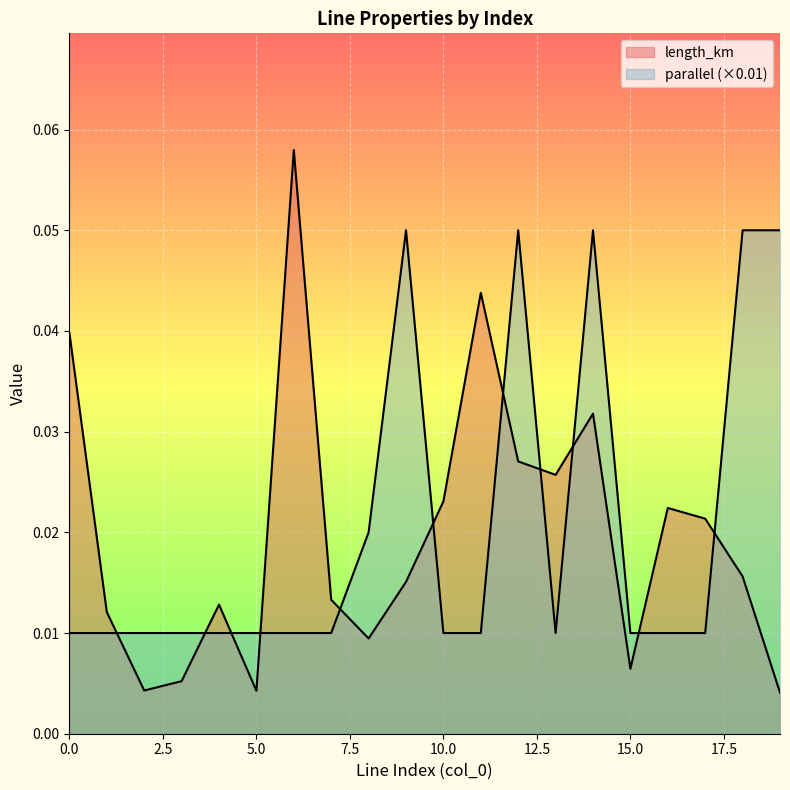

Where do parallel and length_km first cross each other?

1 and 2